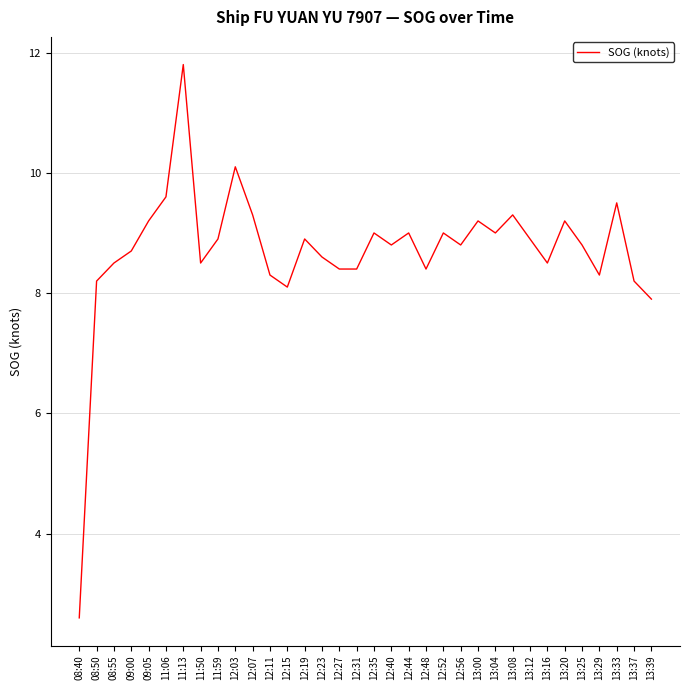

Which has a higher value, 08:55 or 09:05?

09:05